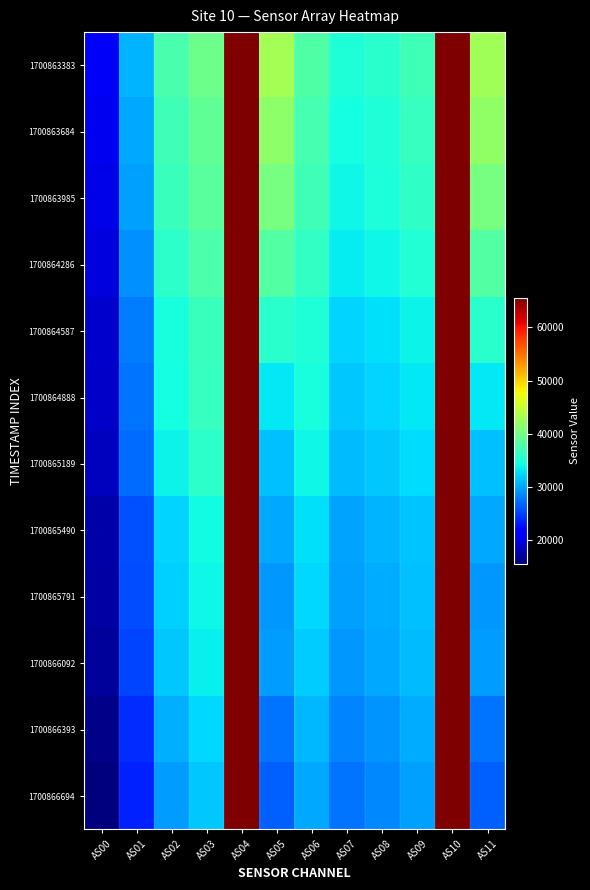

Which series has the largest total across all categories?

1700863383